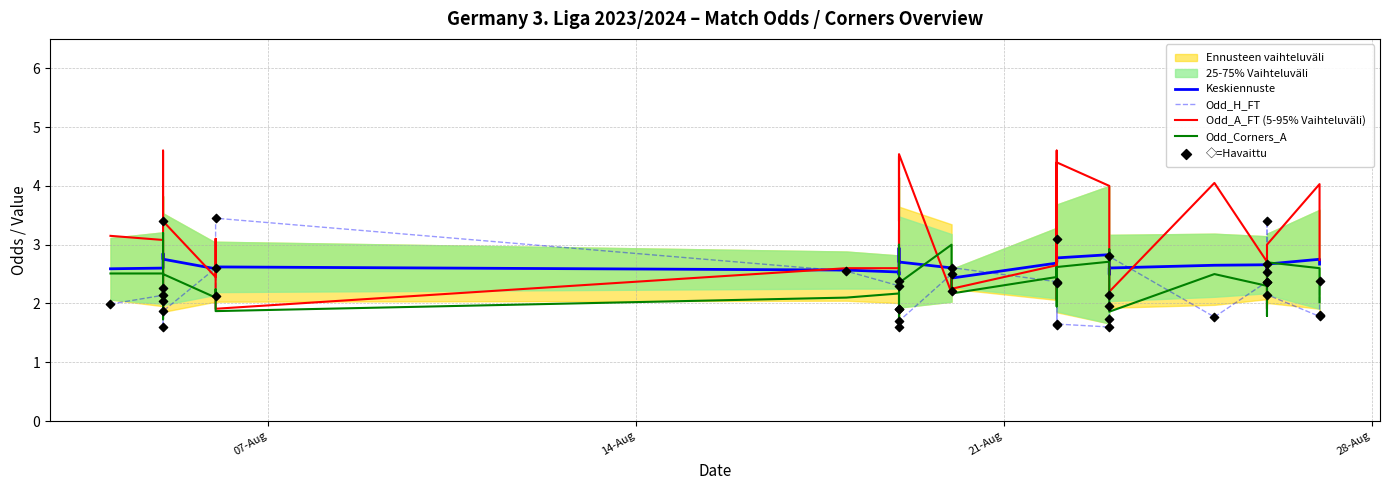

At how many categories does at least one series exceed 3?

23